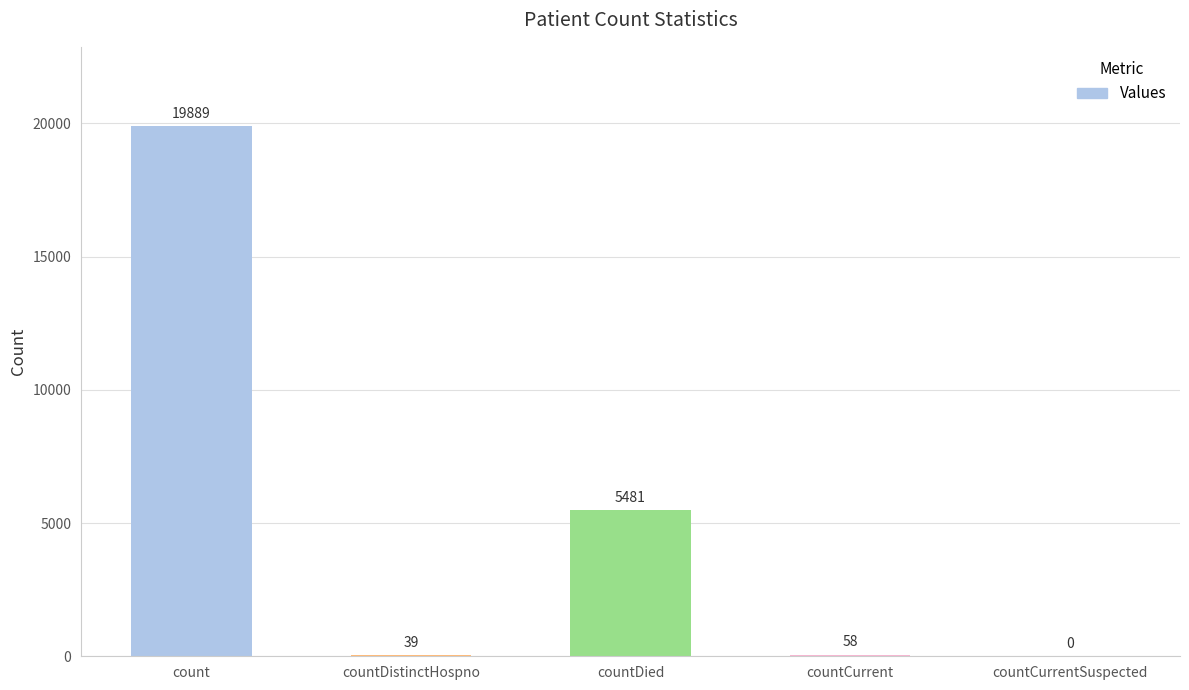

Reading left to right, extract all data points from this chart.

count=19889	countDistinctHospno=39	countDied=5481	countCurrent=58	countCurrentSuspected=0